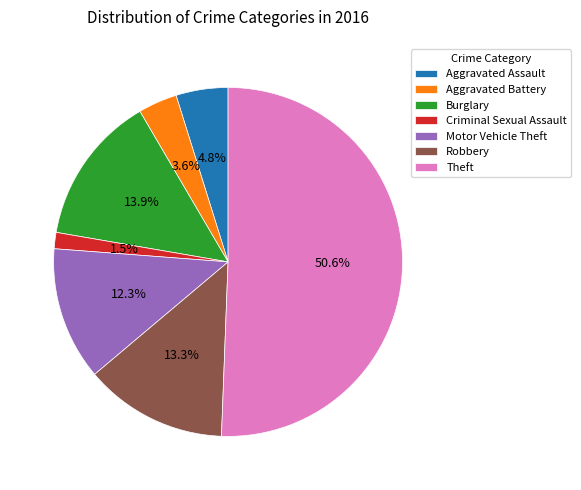

What percentage do Robbery and Theft together represent?

63.9%